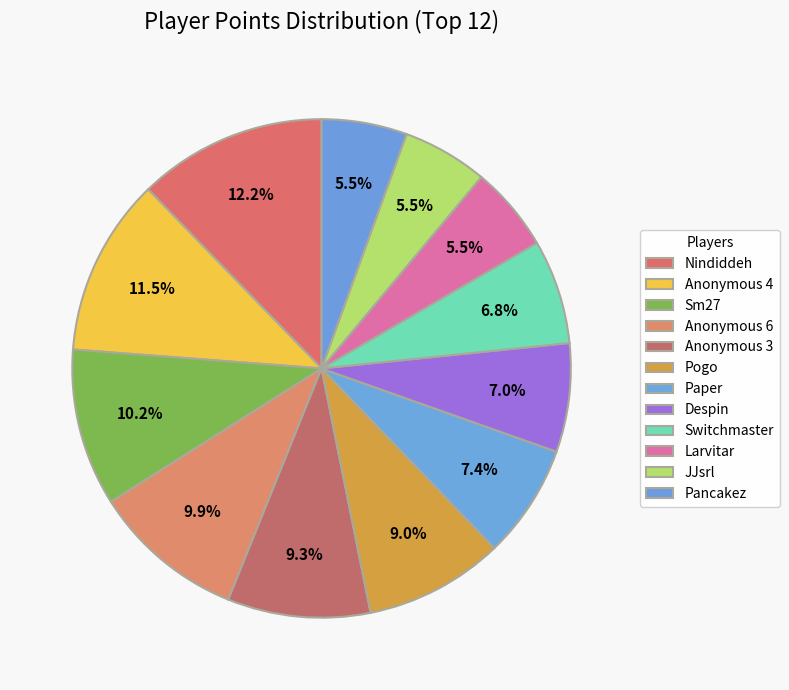

How much of the chart is everything except Pogo?

91.0%